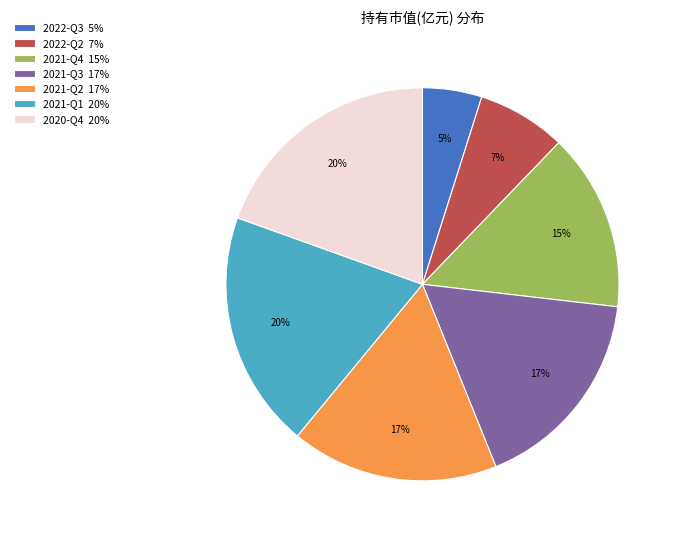

Which has a higher value, 2021-Q2 or 2022-Q3?

2021-Q2